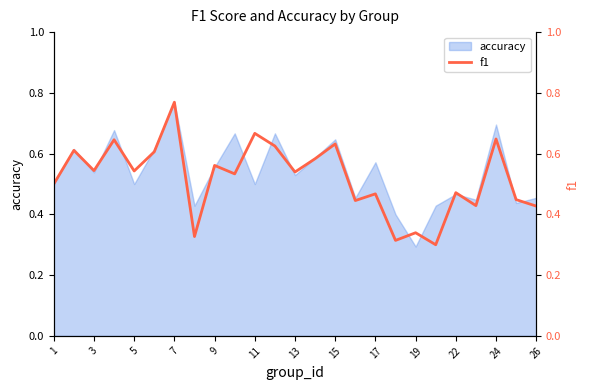

Where is accuracy nearest to the value 0?

19